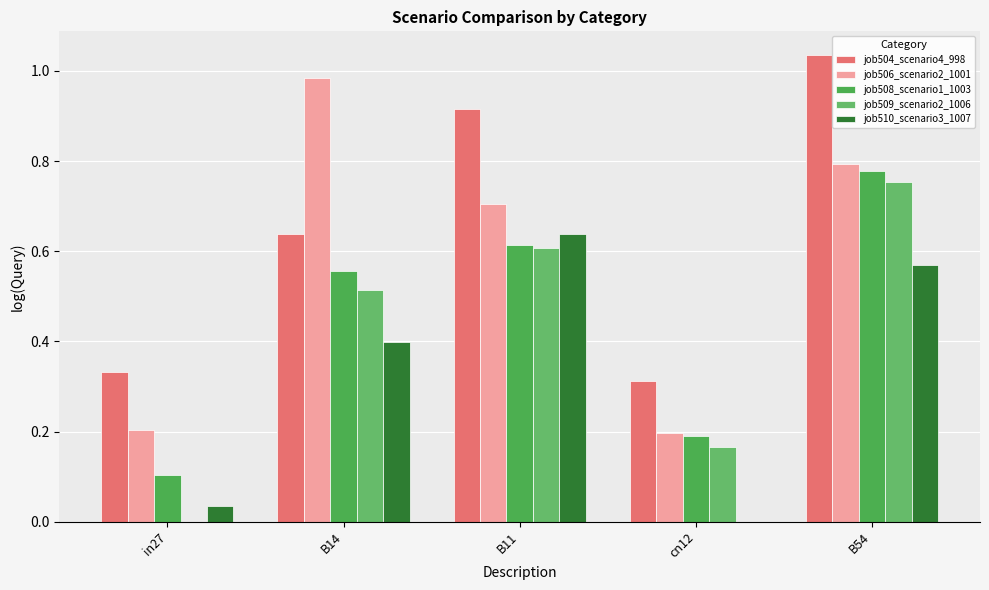

At which category is the sum across all series the highest?

B54